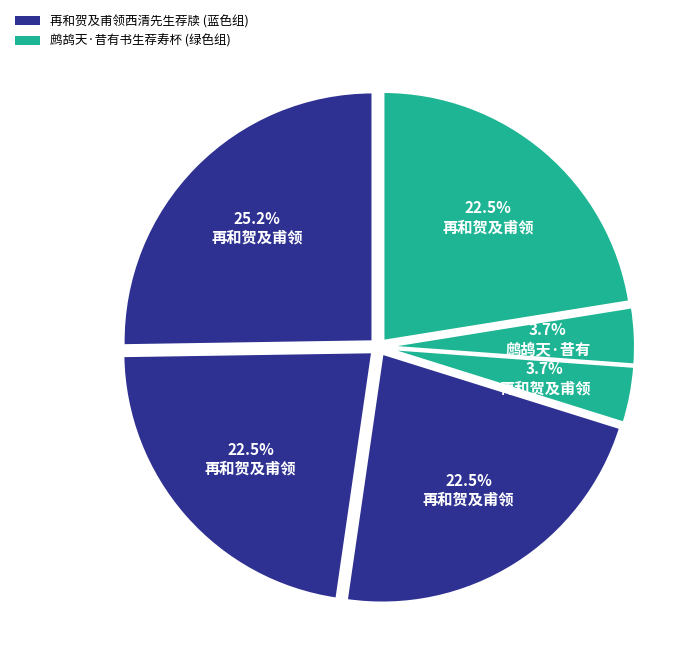

Count the number of slices in the pie.

6